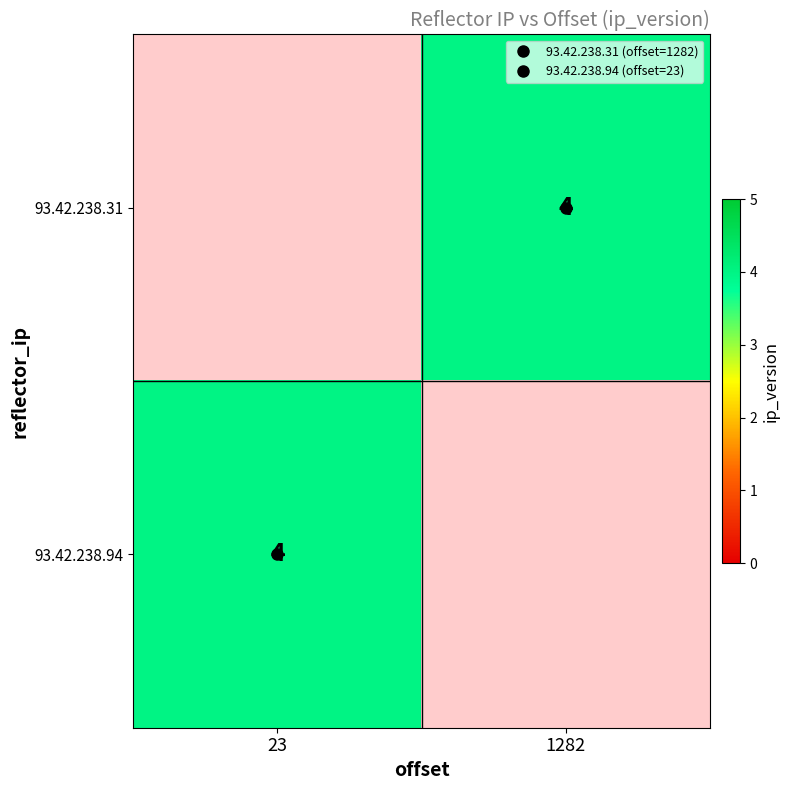

The 93.42.238.94 series shows 4.0 at 23. True or false?

True